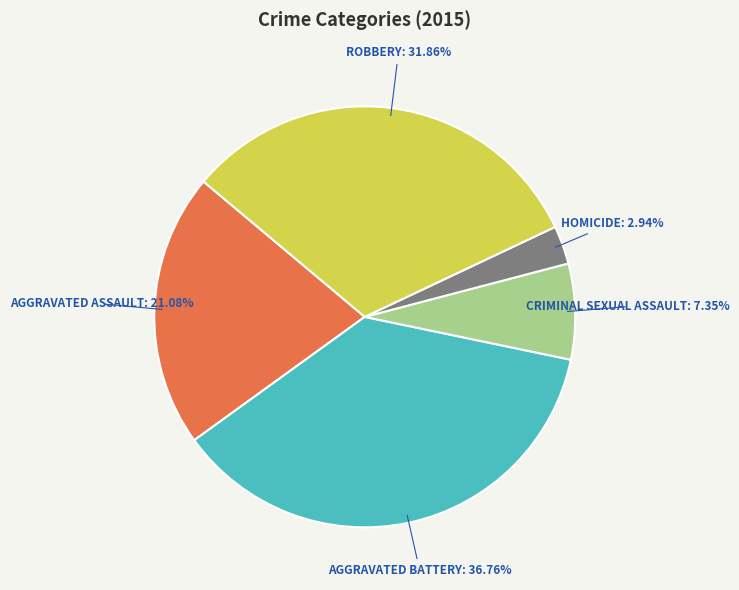

Count the number of slices in the pie.

5